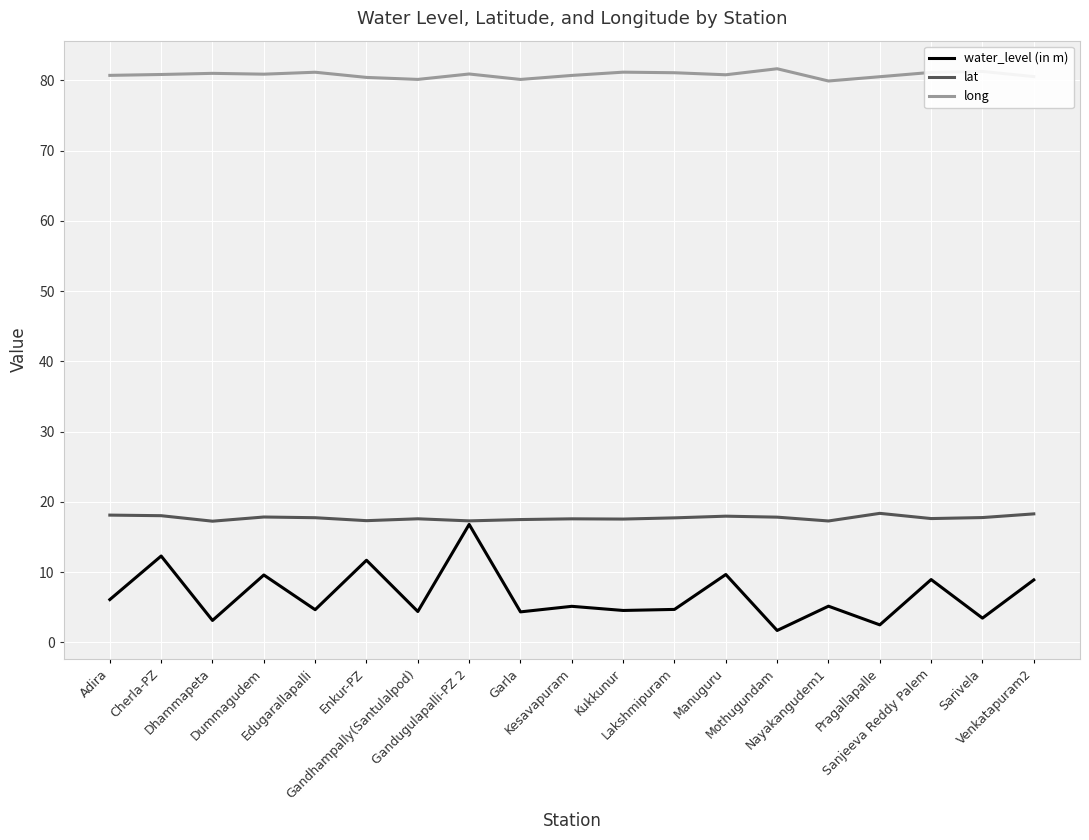

The value of water_level (in m) at Enkur-PZ is 6.7. True or false?

False